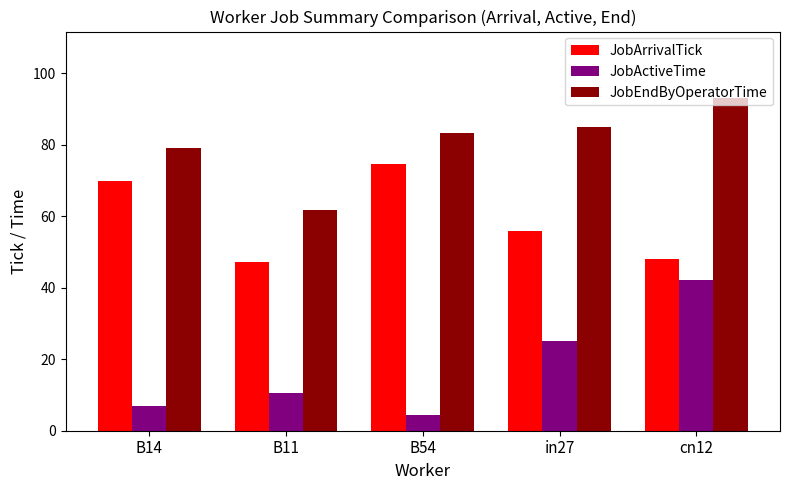

What is the label of the 4th bar from the left?

in27